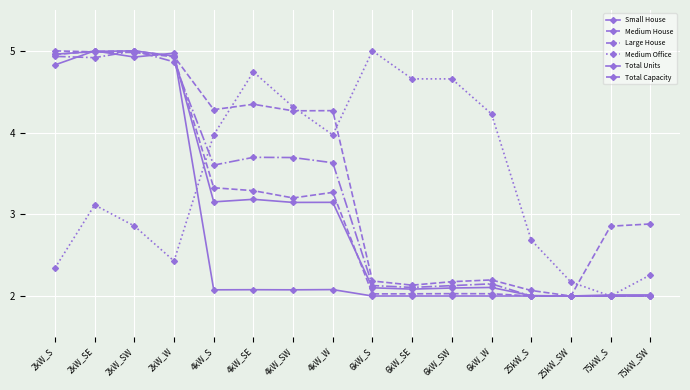

How many data points in Large House are less than 3?

8